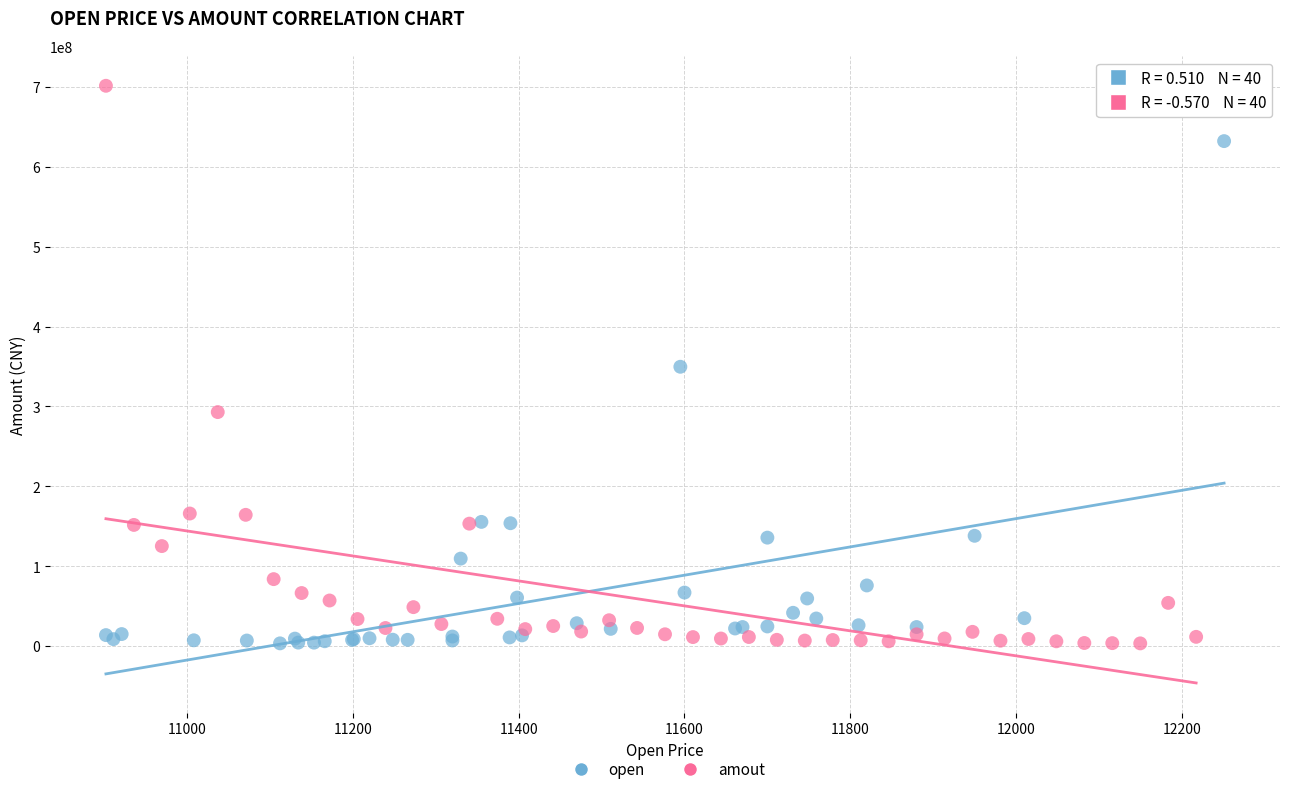

Which series has the widest spread of Y values?

amout